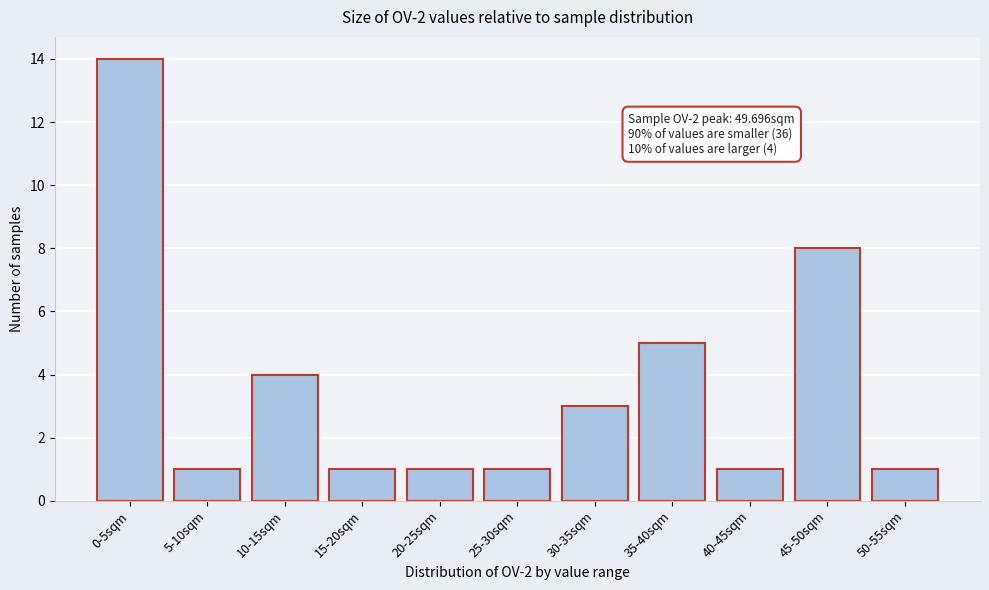

Reading left to right, extract all data points from this chart.

0-5sqm=14	5-10sqm=1	10-15sqm=4	15-20sqm=1	20-25sqm=1	25-30sqm=1	30-35sqm=3	35-40sqm=5	40-45sqm=1	45-50sqm=8	50-55sqm=1